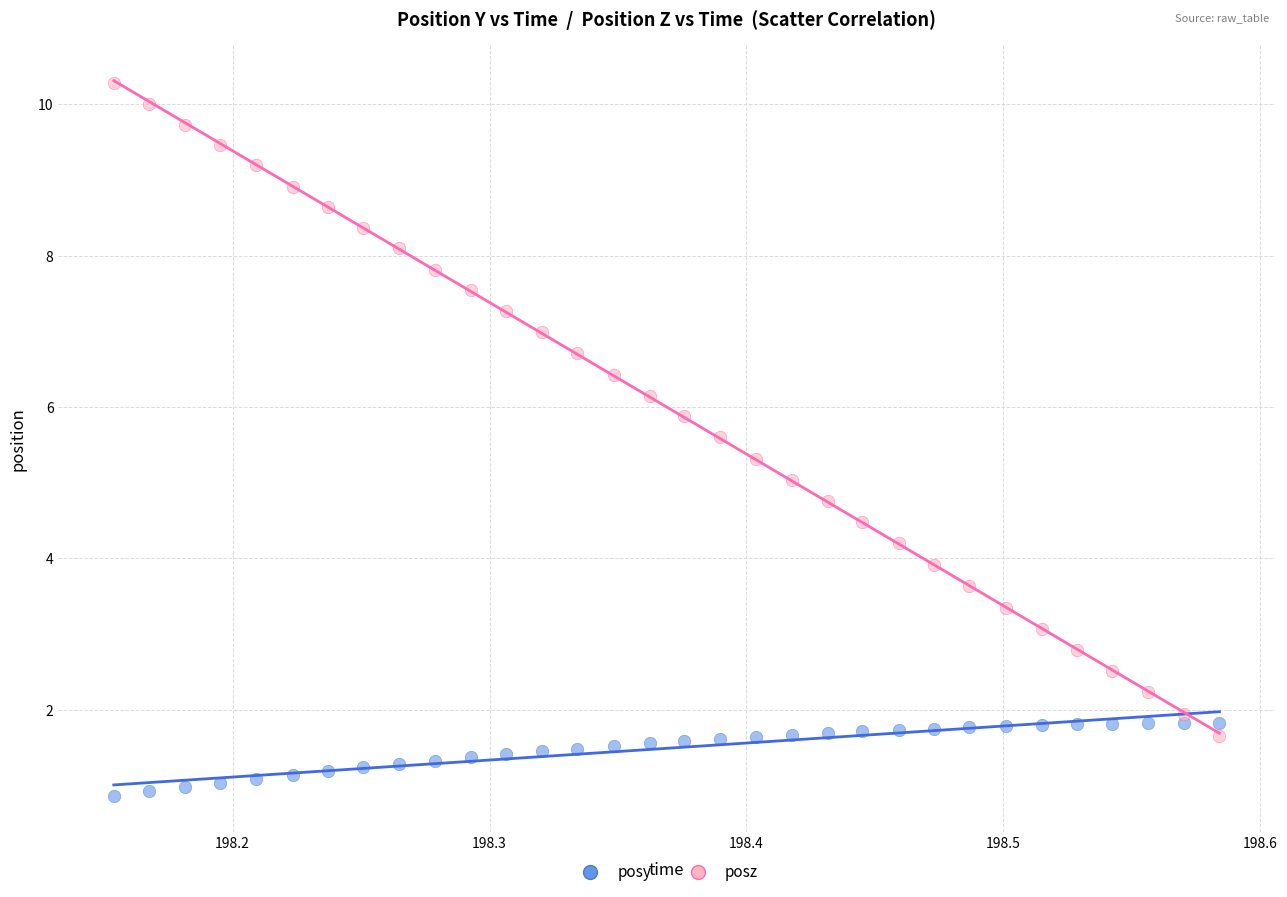

Which series reaches the maximum Y coordinate?

posz